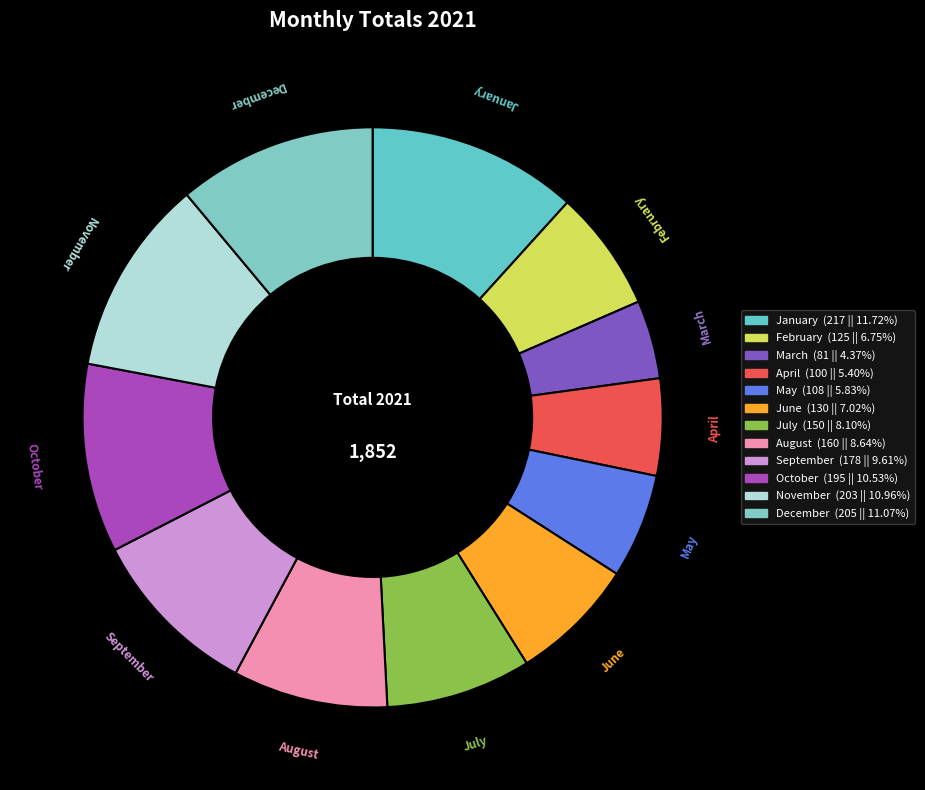

Do December and May together represent more than half of the pie?

No